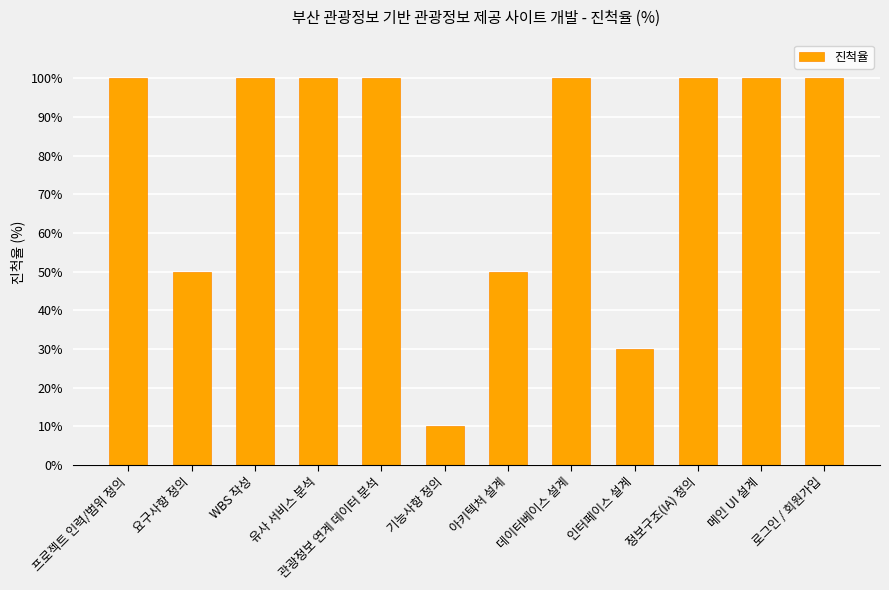

What is the smallest value displayed?

10